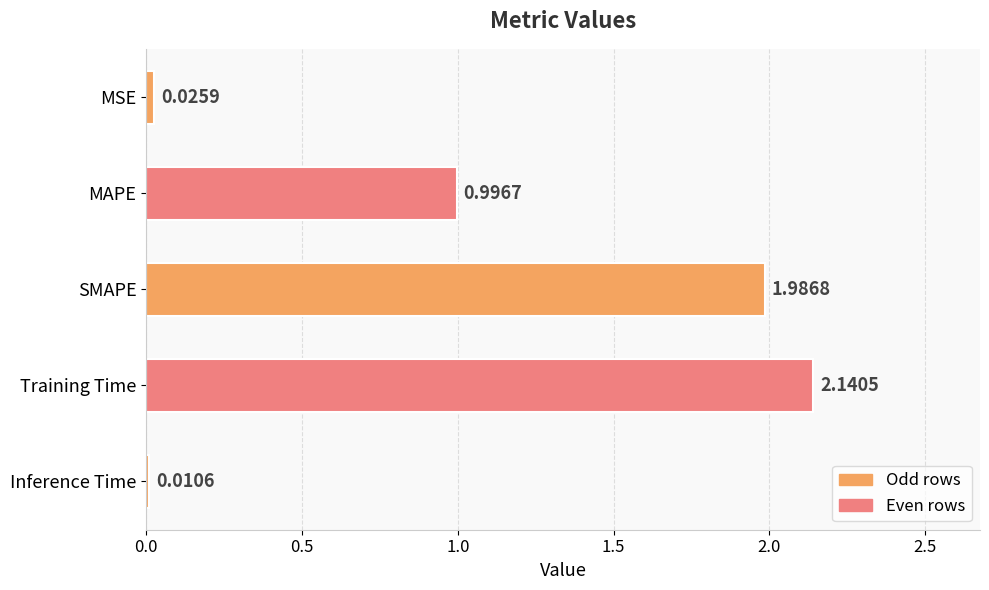

List the labels in order of value, largest first.

Training Time, SMAPE, MAPE, MSE, Inference Time